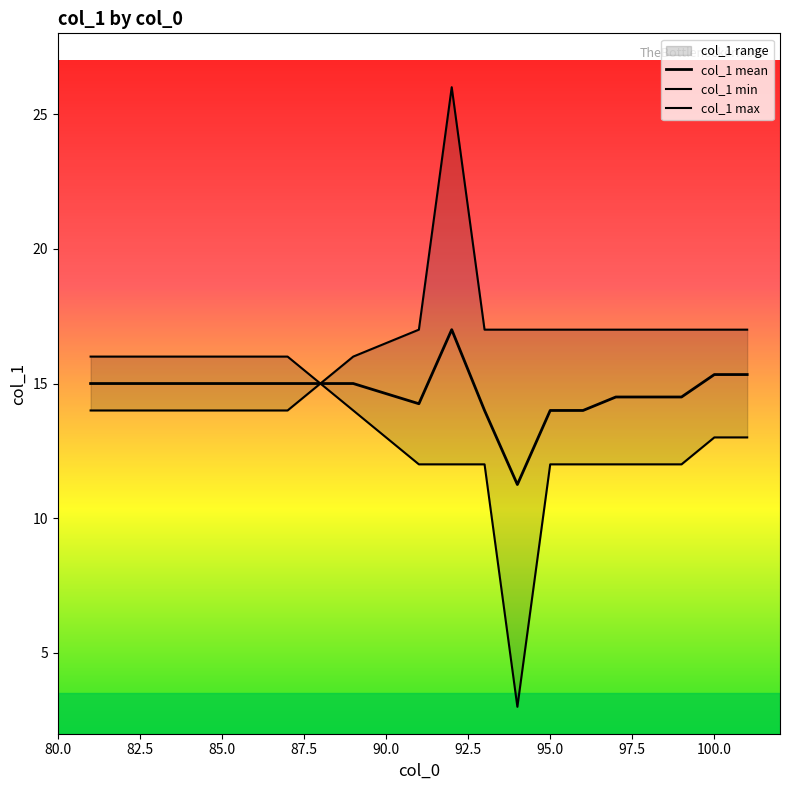

How many categories are shown in the chart?

20